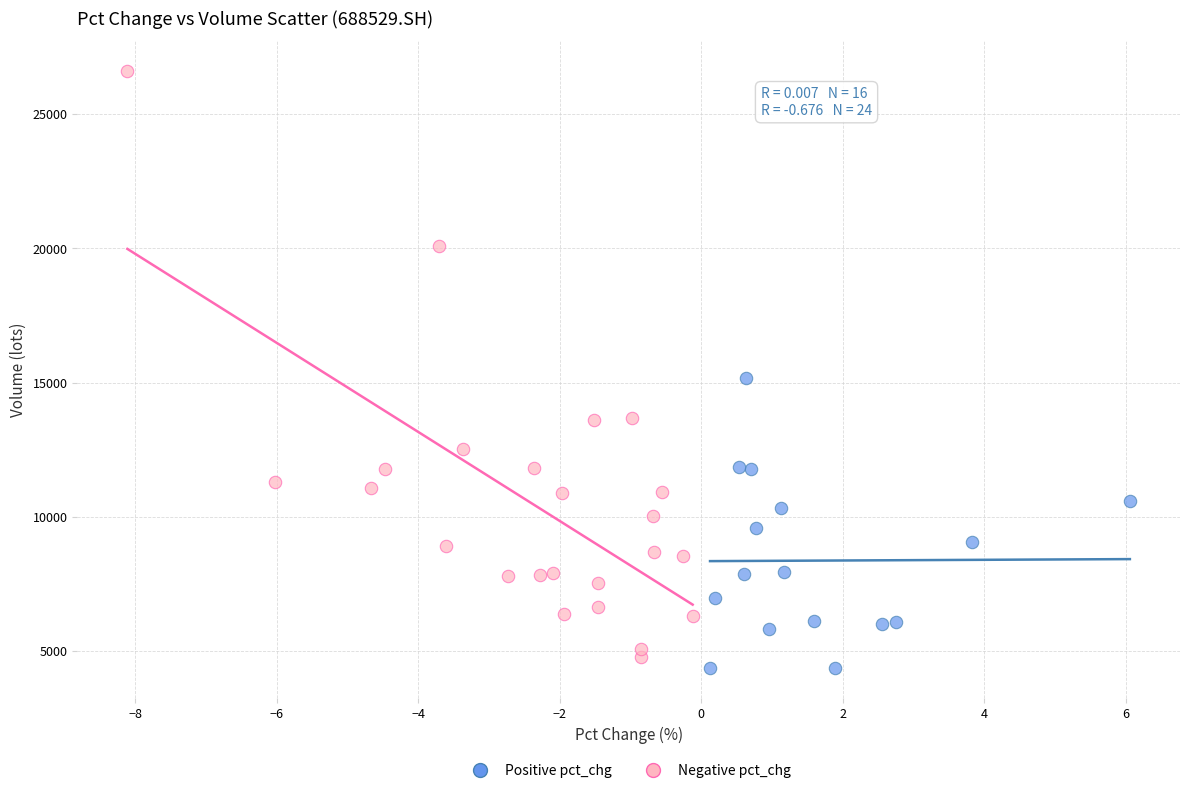

Which series reaches the maximum Y coordinate?

Negative pct_chg